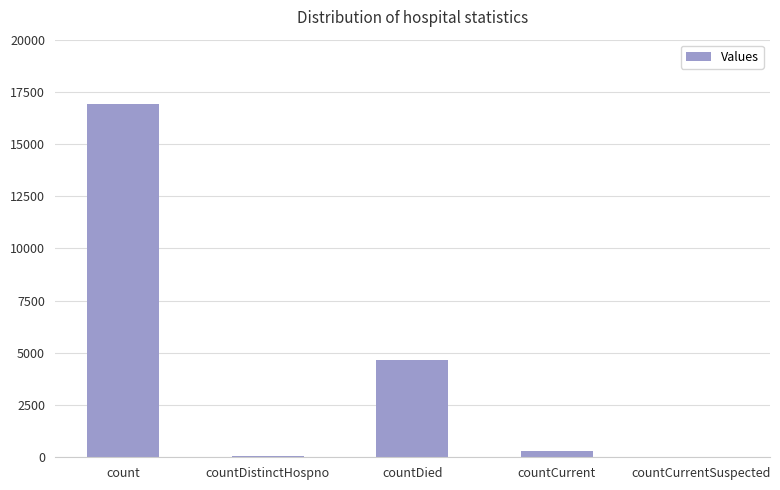

What is the sum of the values at count and countDistinctHospno?

17011